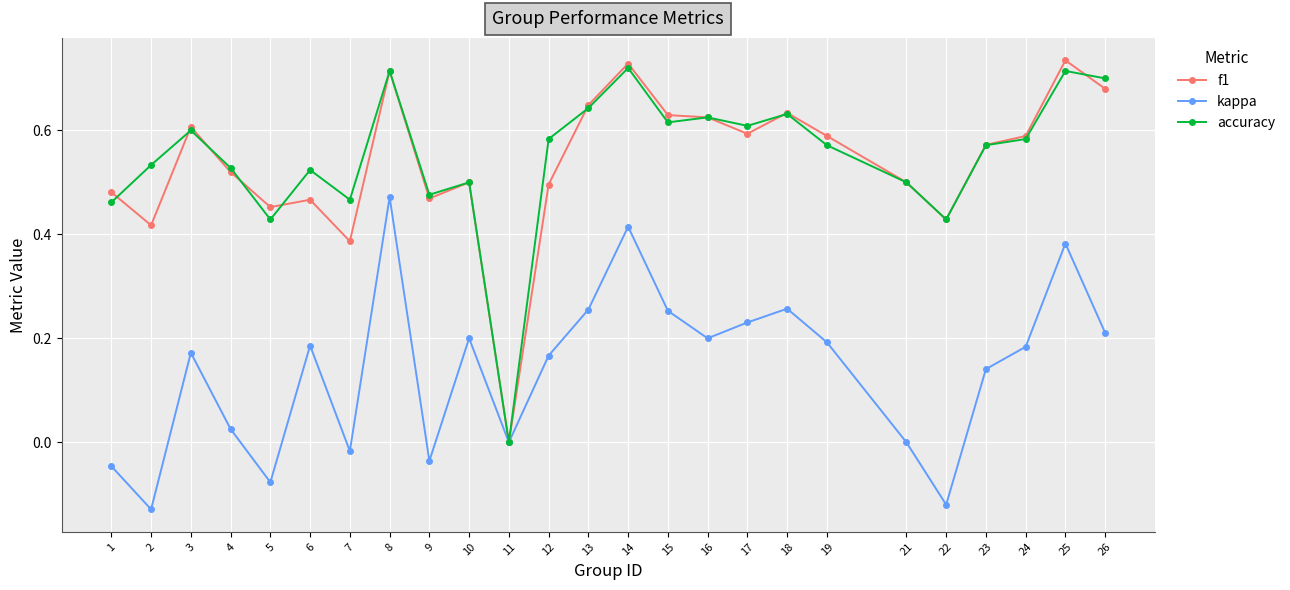

Which series changed the most between 15 and 21?

kappa